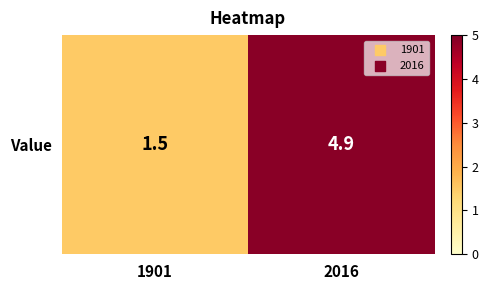

Reading left to right, extract all data points from this chart.

1901=1.5	2016=4.9